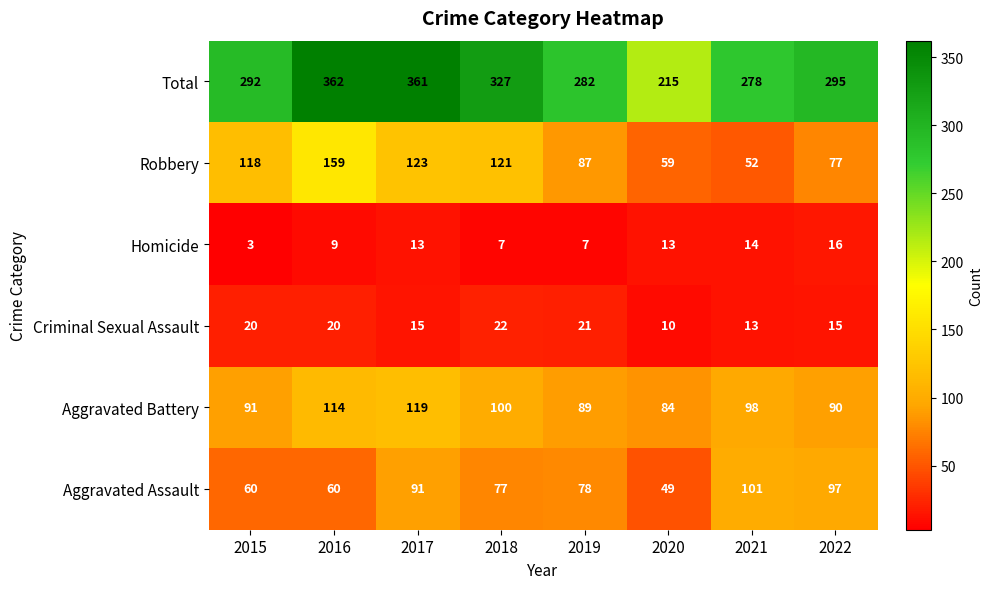

How many series are shown in this chart?

6